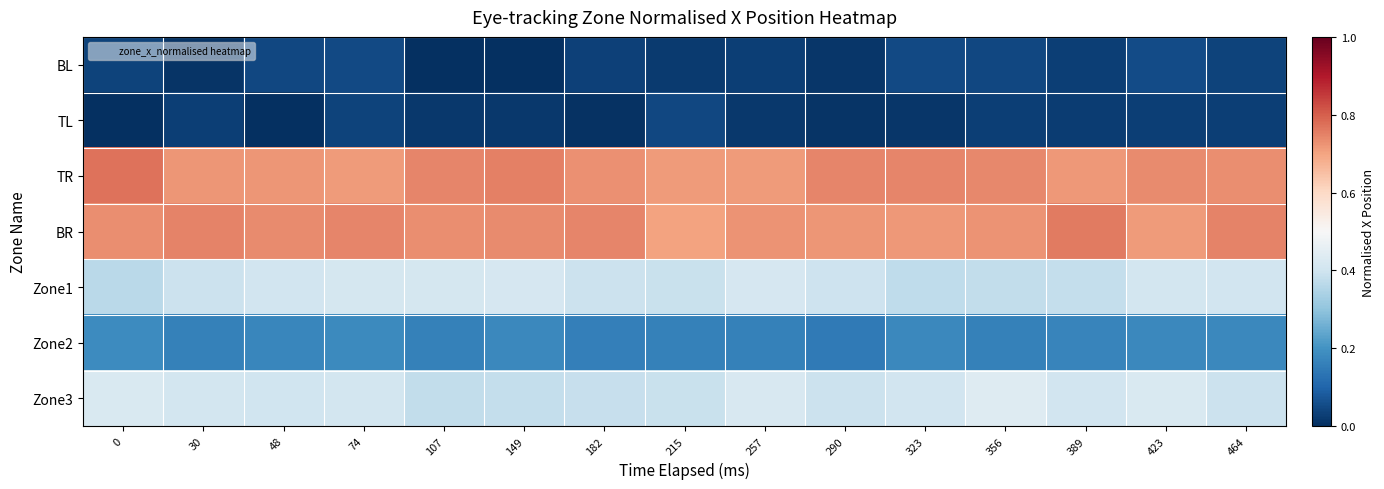

Reading left to right, what are all the values shown in this chart?

BL: 0=0.0	30=0.0	48=0.0	74=0.0	107=0.0	149=0.0	182=0.0	215=0.0	257=0.0	290=0.0	323=0.0	356=0.0	389=0.0	423=0.1	464=0.0
TL: 0=0.0	30=0.0	48=0.0	74=0.0	107=0.0	149=0.0	182=0.0	215=0.0	257=0.0	290=0.0	323=0.0	356=0.0	389=0.0	423=0.0	464=0.0
TR: 0=0.8	30=0.7	48=0.7	74=0.7	107=0.7	149=0.8	182=0.7	215=0.7	257=0.7	290=0.7	323=0.7	356=0.7	389=0.7	423=0.7	464=0.7
BR: 0=0.7	30=0.7	48=0.7	74=0.7	107=0.7	149=0.7	182=0.7	215=0.7	257=0.7	290=0.7	323=0.7	356=0.7	389=0.8	423=0.7	464=0.7
Zone1: 0=0.4	30=0.4	48=0.4	74=0.4	107=0.4	149=0.4	182=0.4	215=0.4	257=0.4	290=0.4	323=0.4	356=0.4	389=0.4	423=0.4	464=0.4
Zone2: 0=0.2	30=0.2	48=0.2	74=0.2	107=0.2	149=0.2	182=0.2	215=0.2	257=0.2	290=0.1	323=0.2	356=0.2	389=0.2	423=0.2	464=0.2
Zone3: 0=0.4	30=0.4	48=0.4	74=0.4	107=0.4	149=0.4	182=0.4	215=0.4	257=0.4	290=0.4	323=0.4	356=0.4	389=0.4	423=0.4	464=0.4